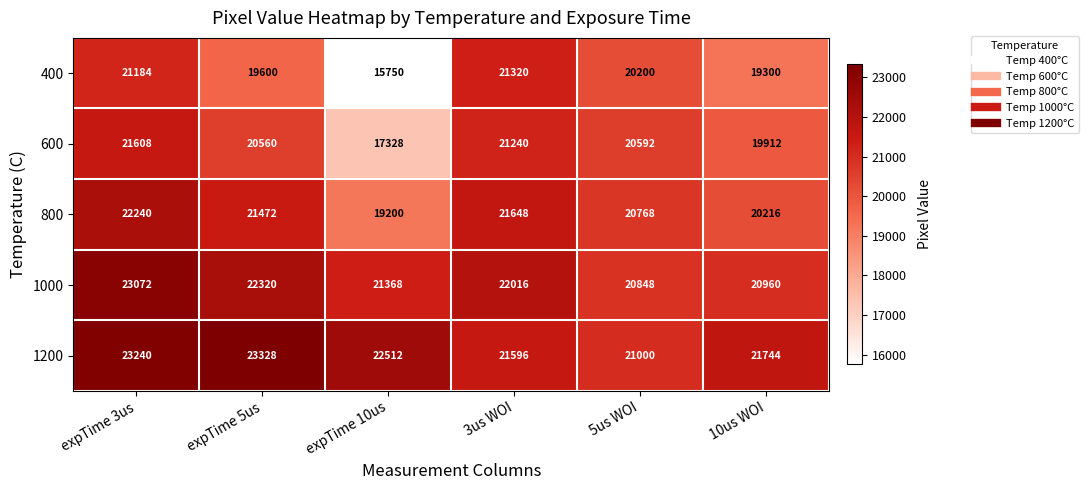

What is the minimum value shown in the chart?

15750